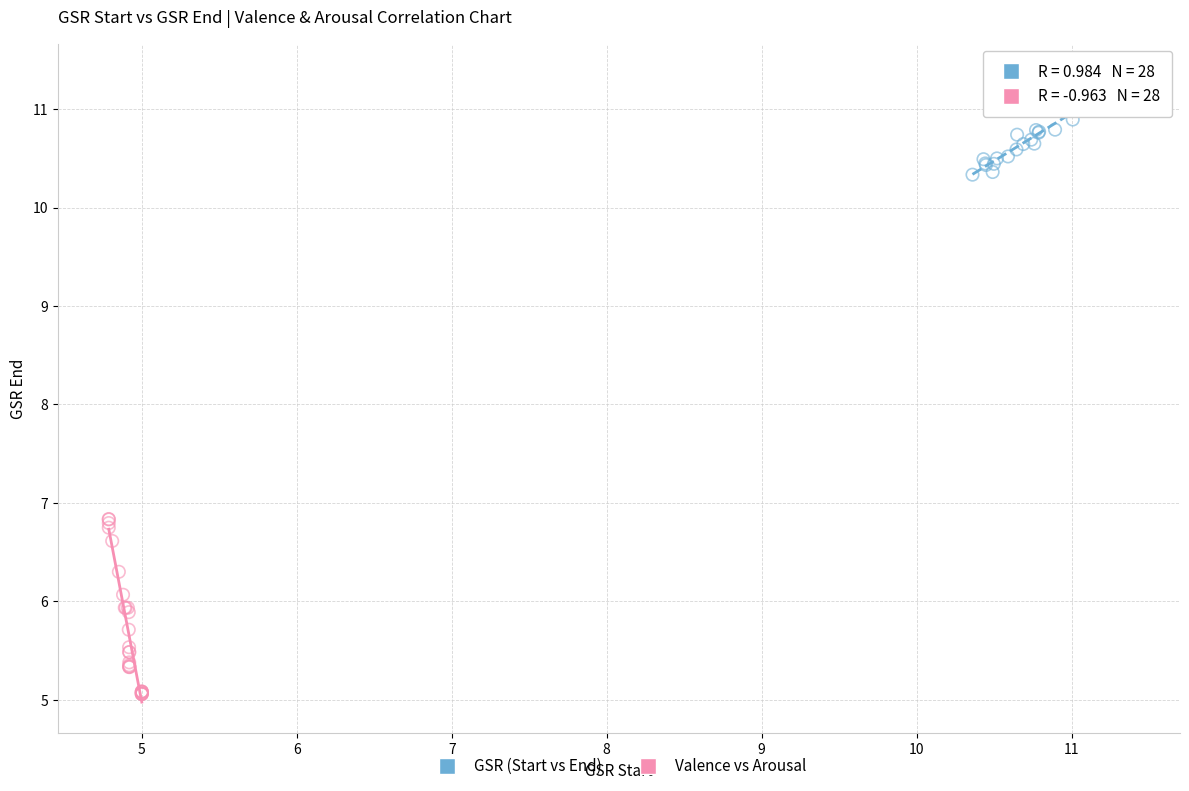

Which series has the largest Y range (max minus min)?

Valence vs Arousal